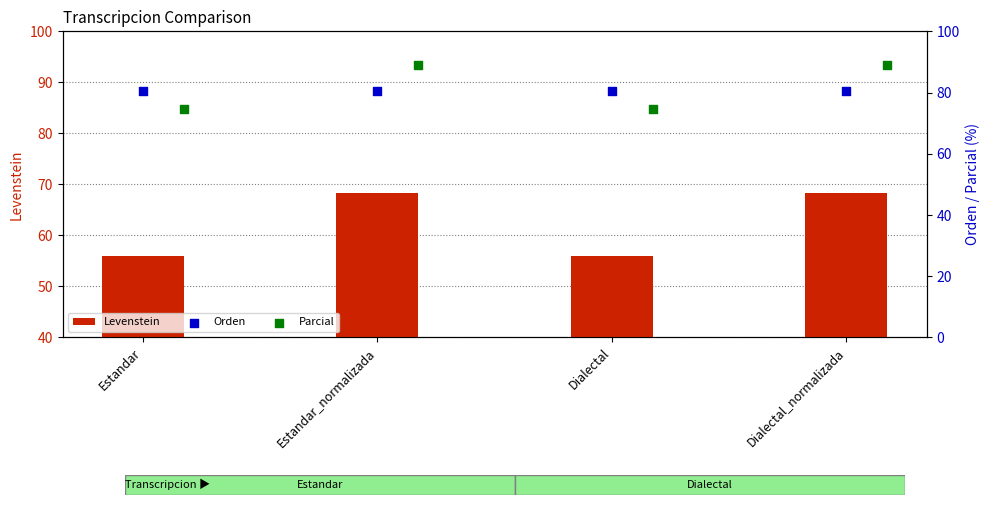

What is the difference between the maximum and minimum values in the Levenstein series?

12.3